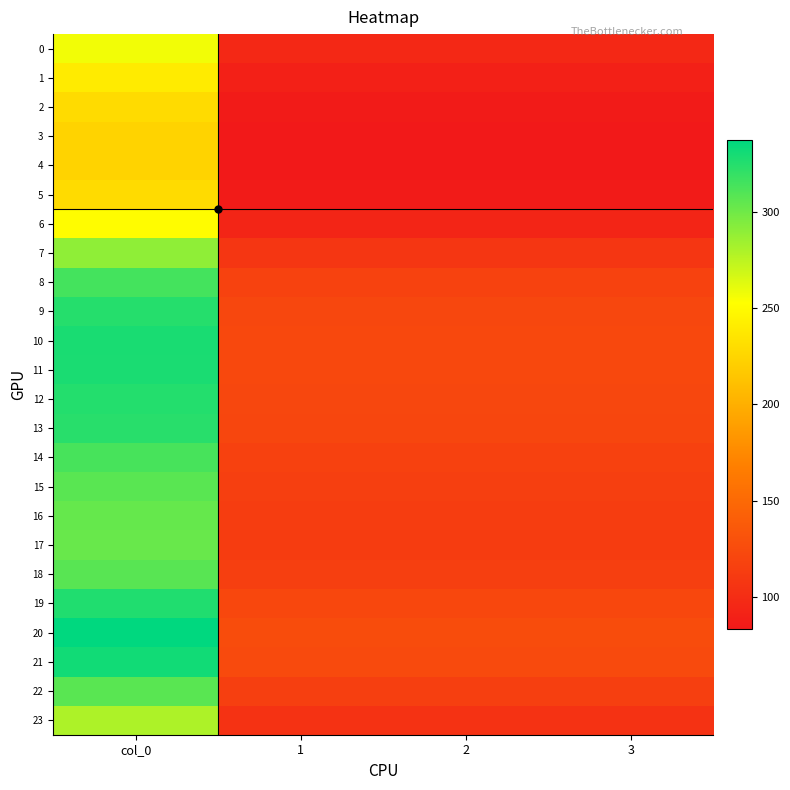

How many series are shown in this chart?

24